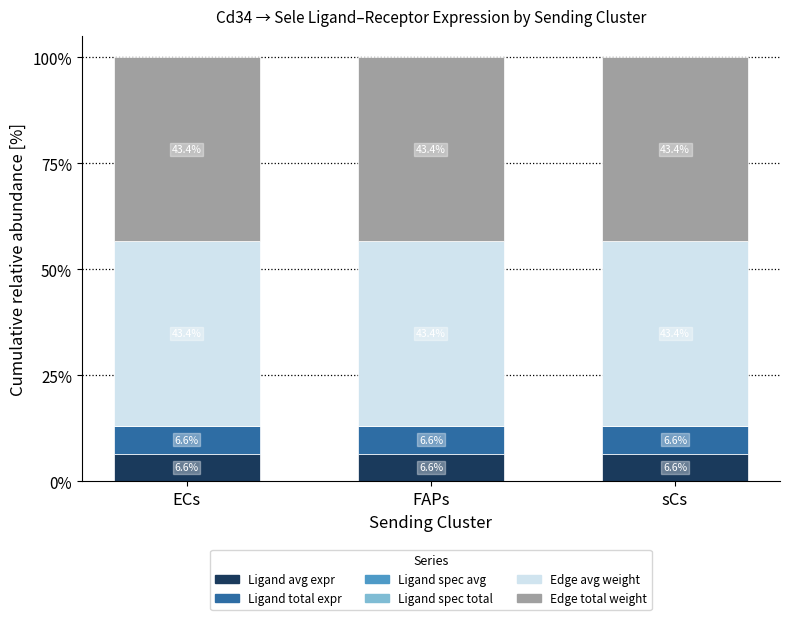

What is the total value across all series at sCs?

100.0